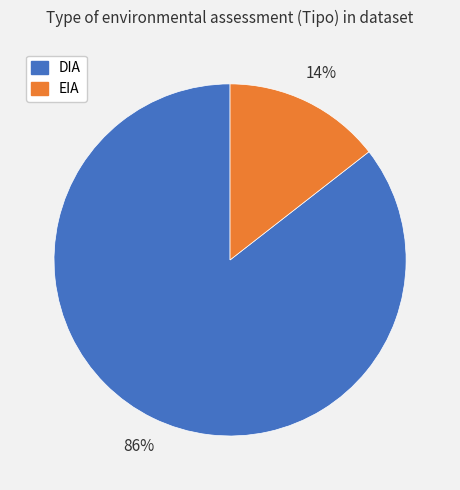

To the nearest percent, what is the combined percentage of EIA and DIA?

100%